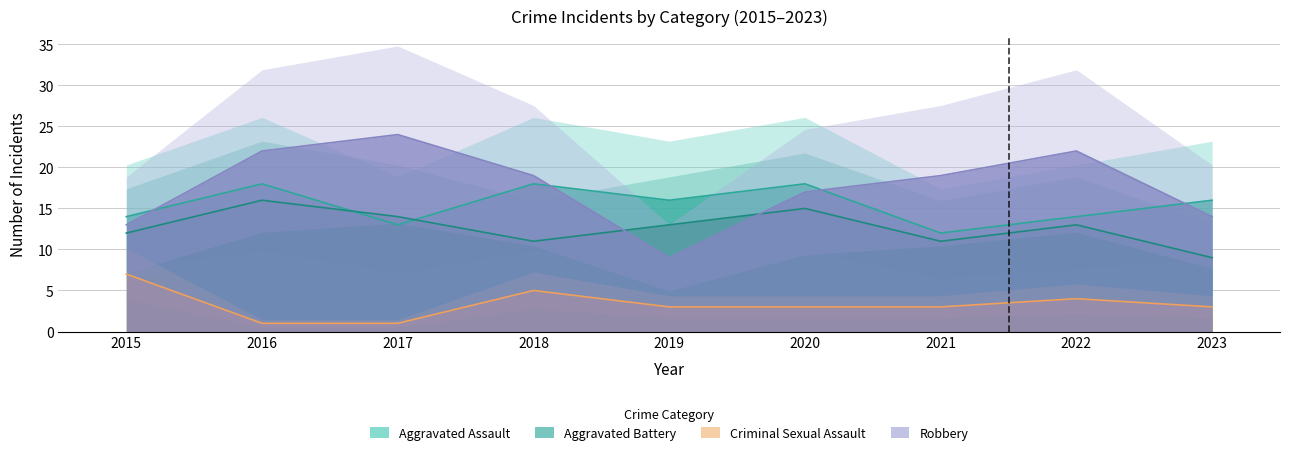

What is the sum of all Robbery values?

159